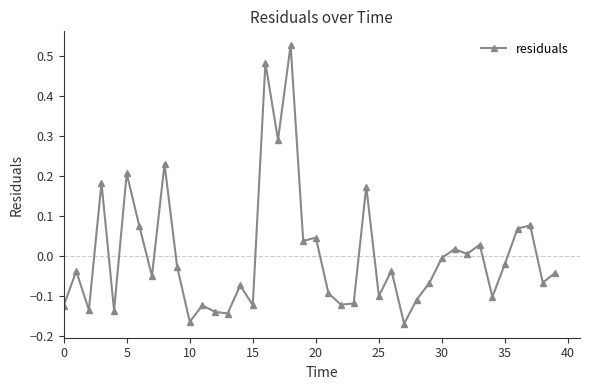

True or false: there are more than 2 points higher than both neighbors.

True